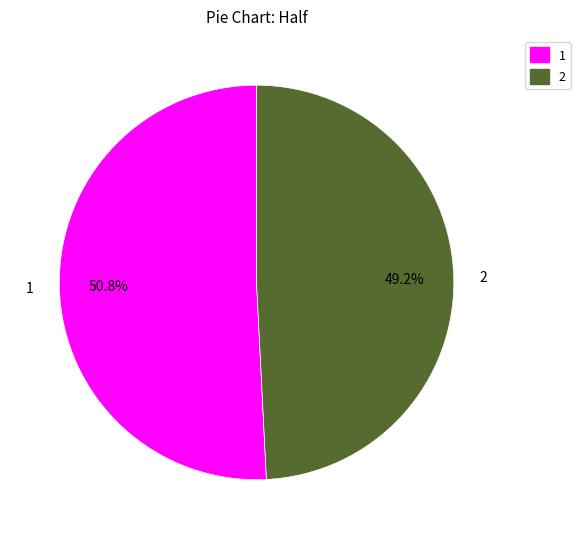

Rank the categories by value from lowest to highest.

2, 1